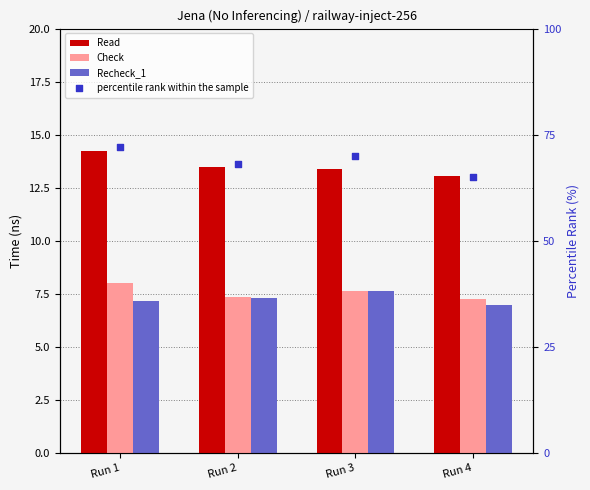

Which series contains the lowest Y value?

Recheck_1